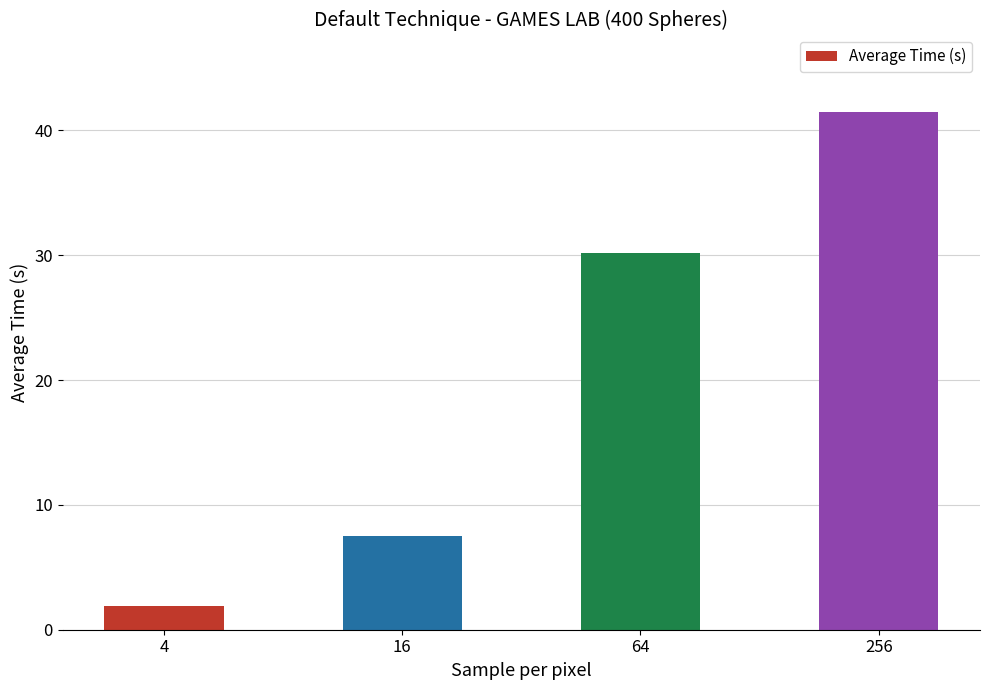

Approximately how many times larger is the value at 64 compared to 4?

15.8